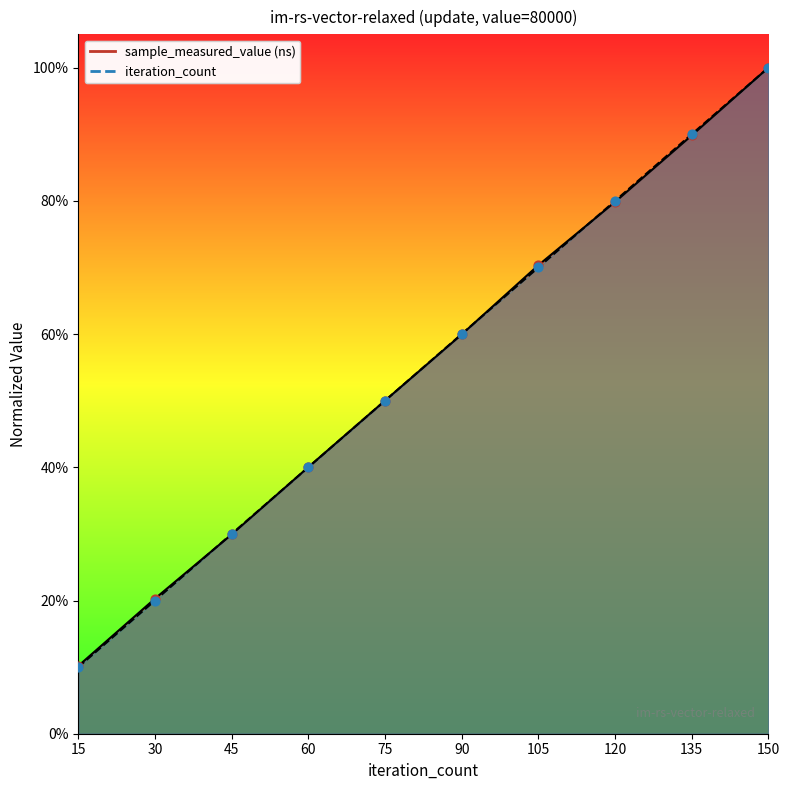

Which series has the widest spread of Y values?

iteration_count